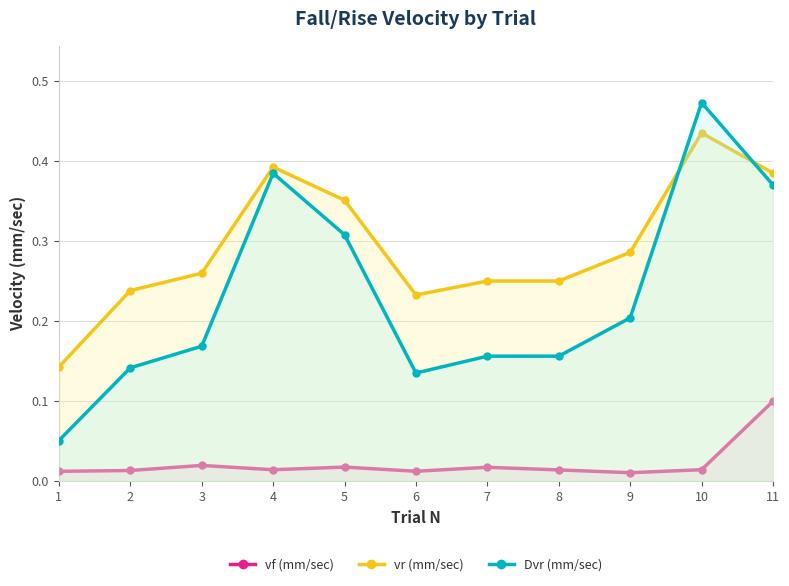

What is the sum of the vr (mm/sec) values at 10 and 8?

0.7